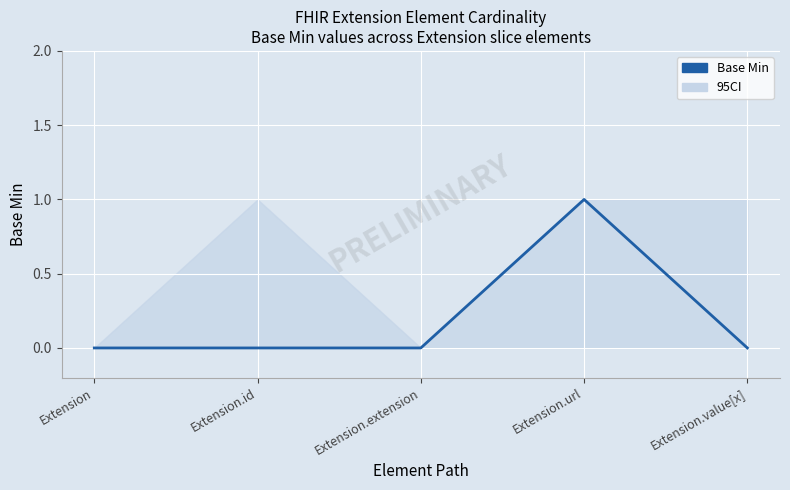

True or false: the data shows 1 at Extension.value[x].

False